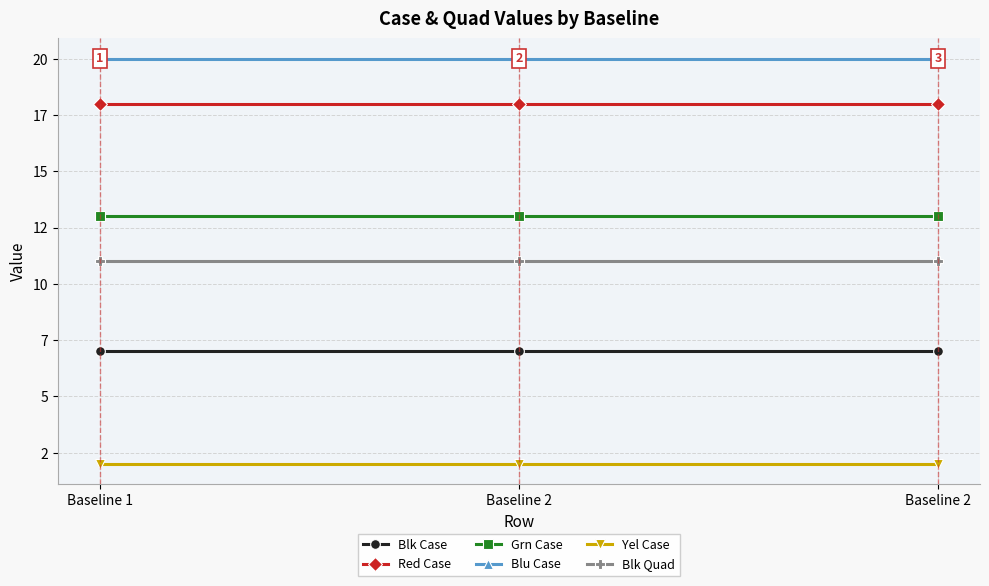

True or false: Blk Case has a value of 7 at Baseline 2.

True